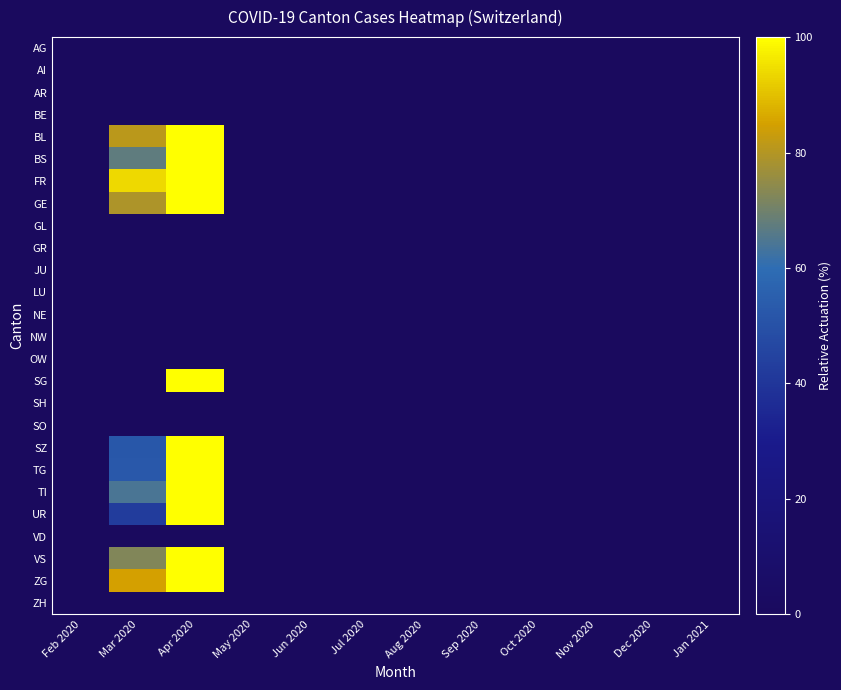

Count the number of categories in the chart.

12